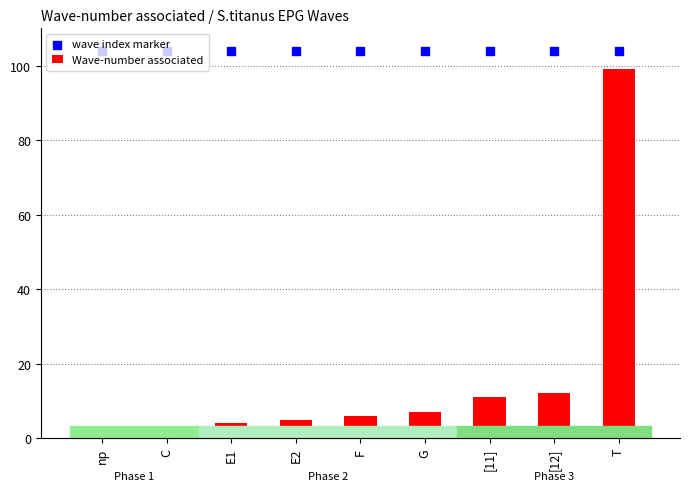

Which series has the largest total across all categories?

wave index marker